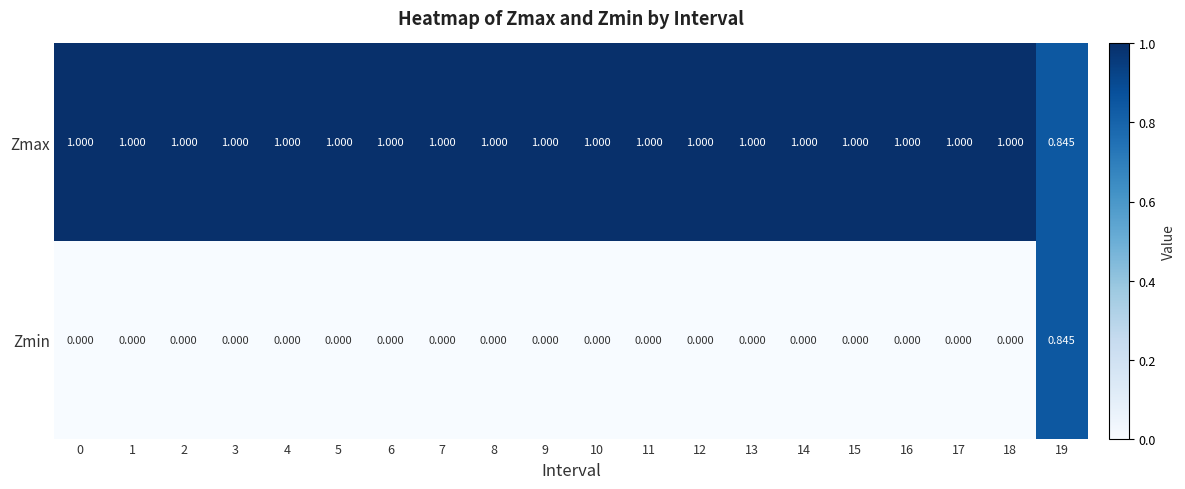

What is the difference between the highest and lowest values at 8?

1.0